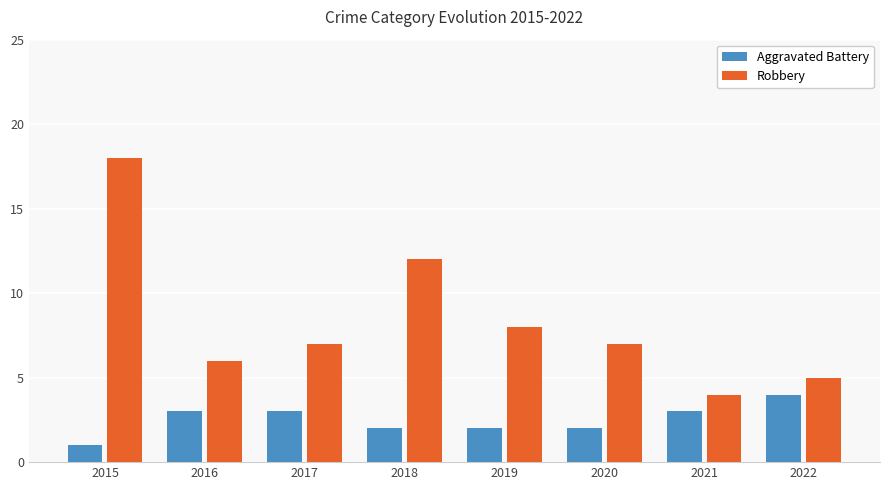

Count the Aggravated Battery values in the range 2 to 3.

6